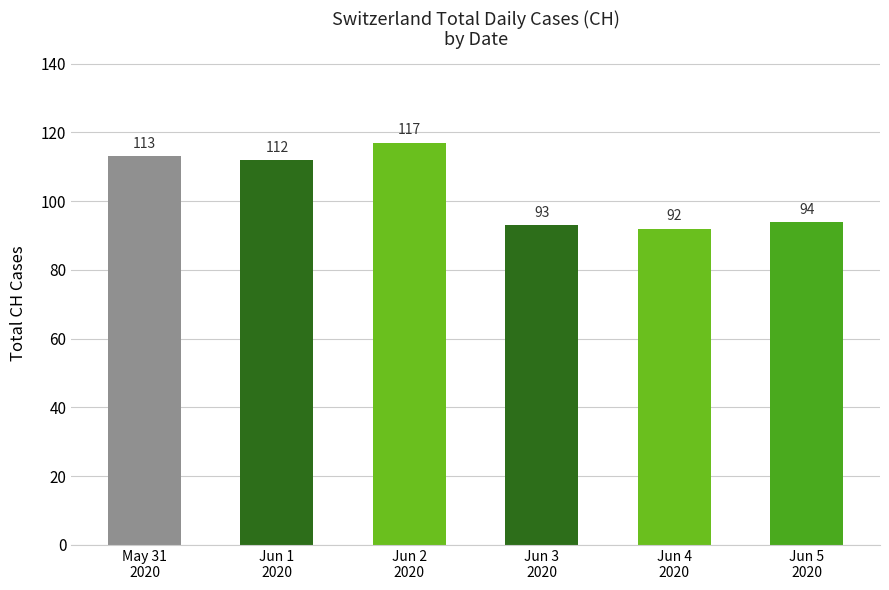

What is the minimum value shown in the chart?

92